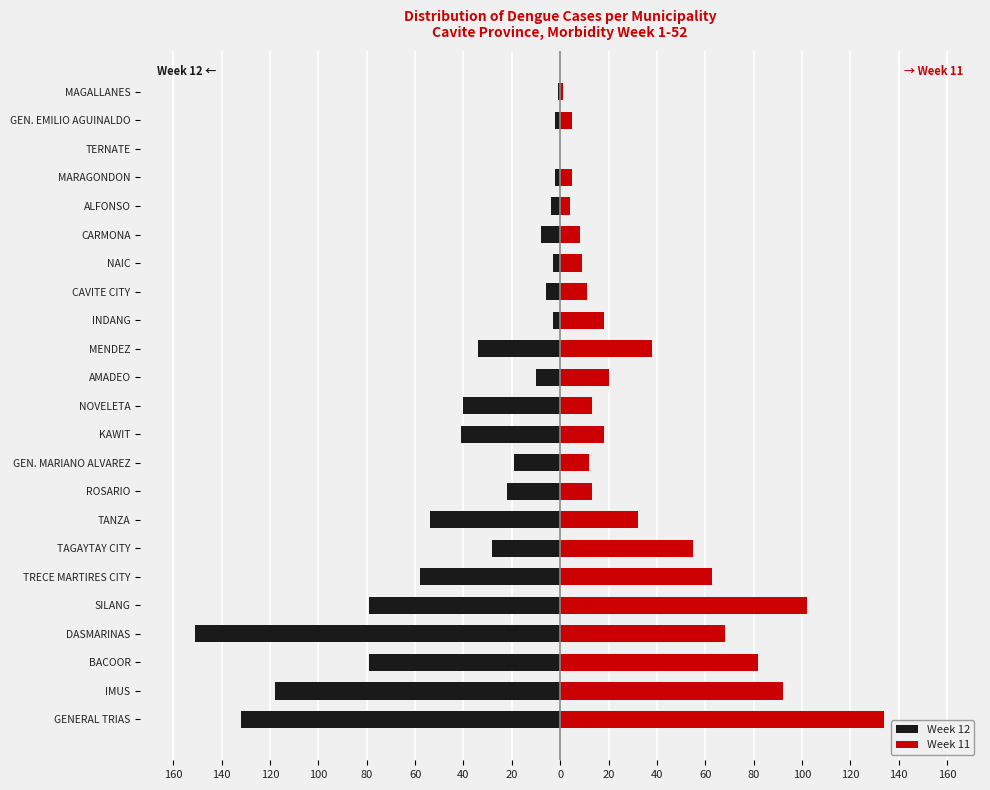

How many categories are shown in the chart?

23